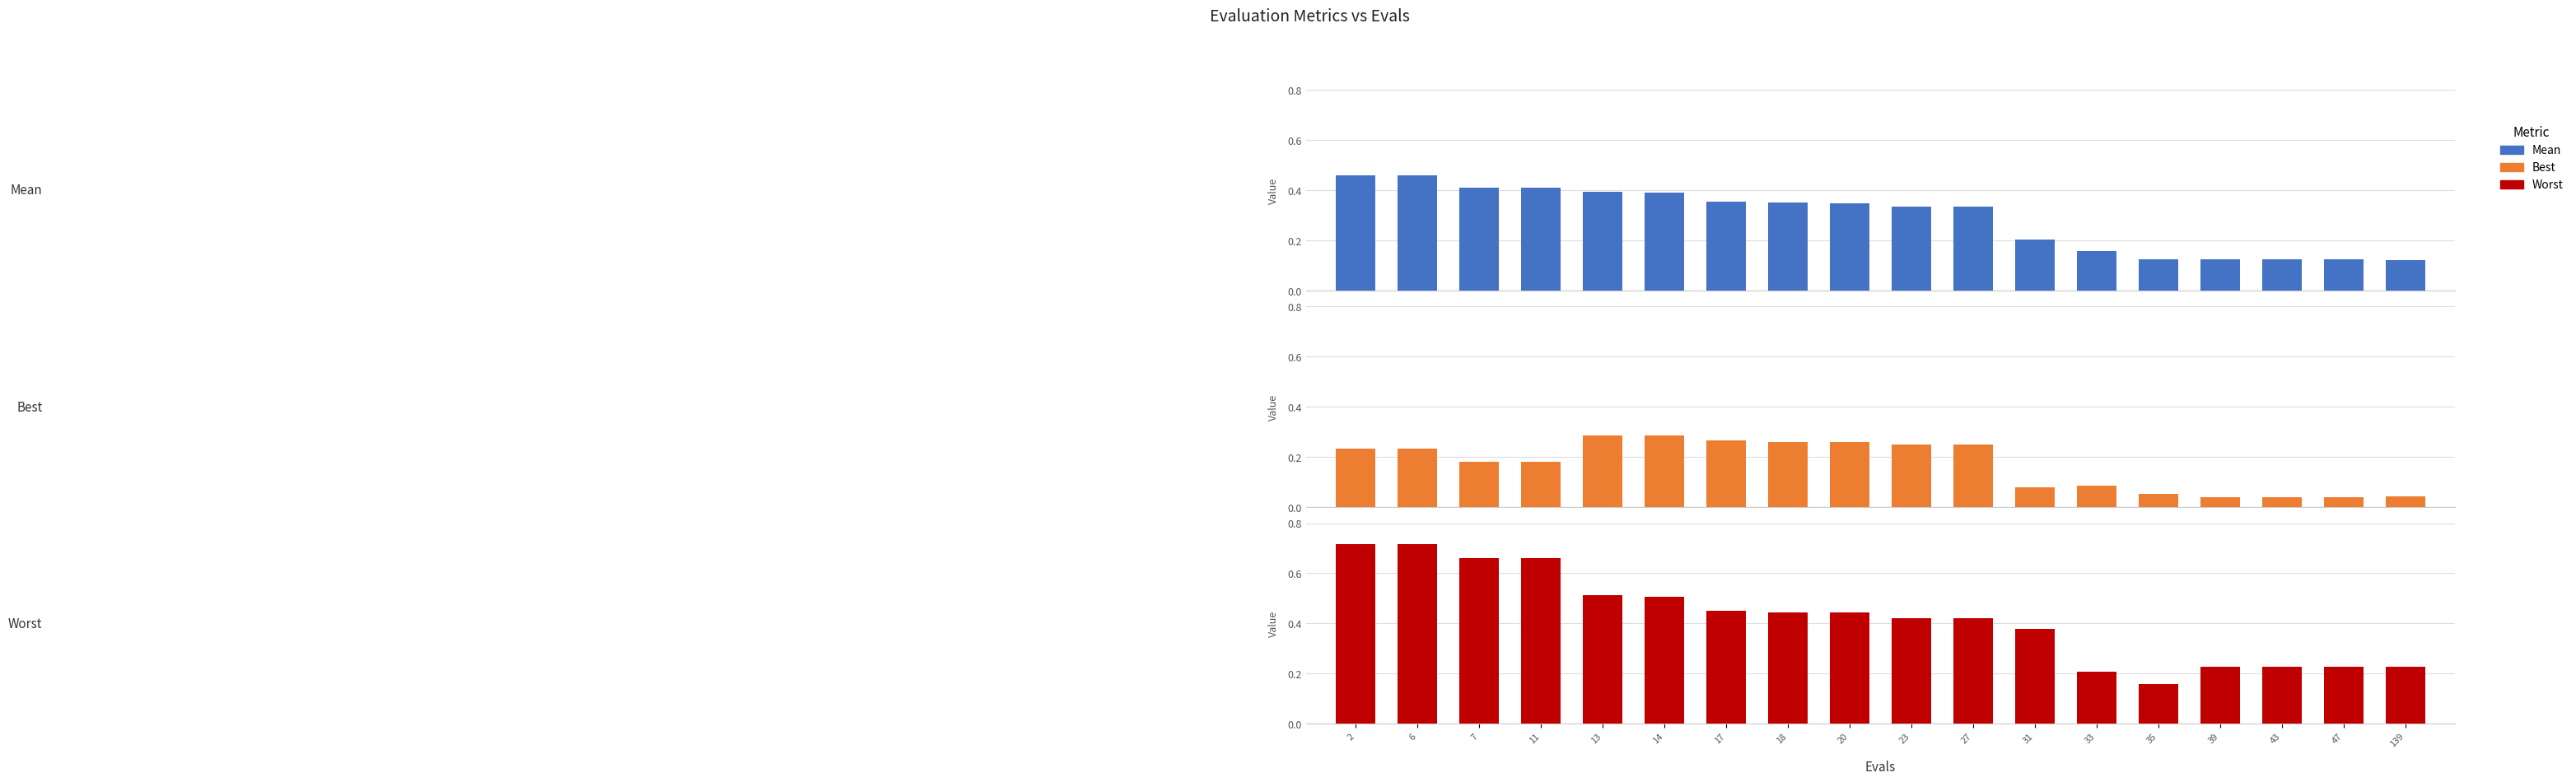

Rank the series by their average value, from lowest to highest.

Best, Mean, Worst